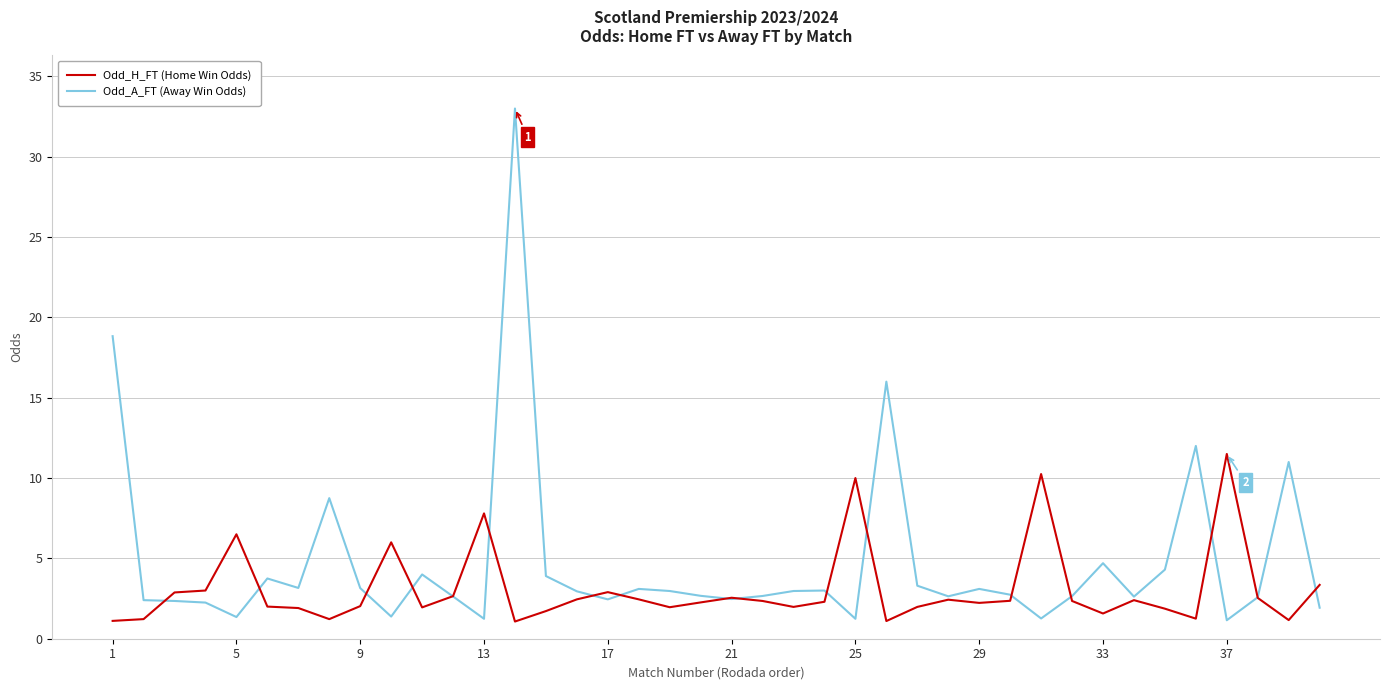

What is the minimum value shown in the chart?

1.1